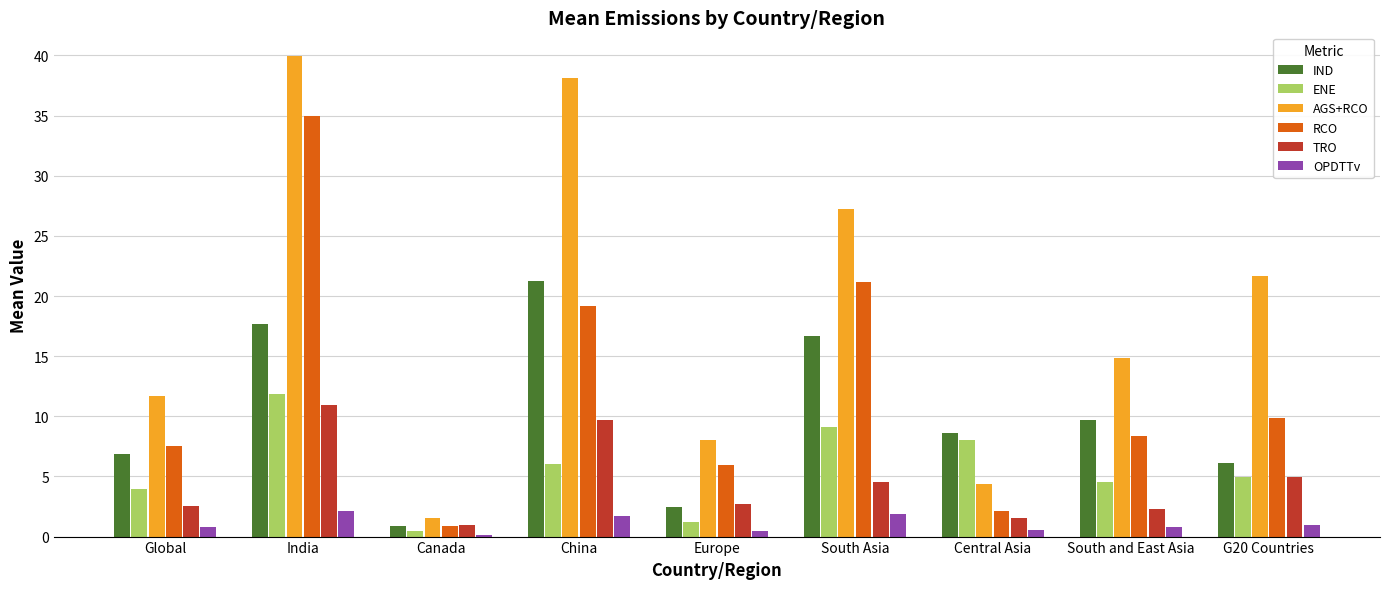

True or false: AGS+RCO has a value of 4.4 at Central Asia.

True